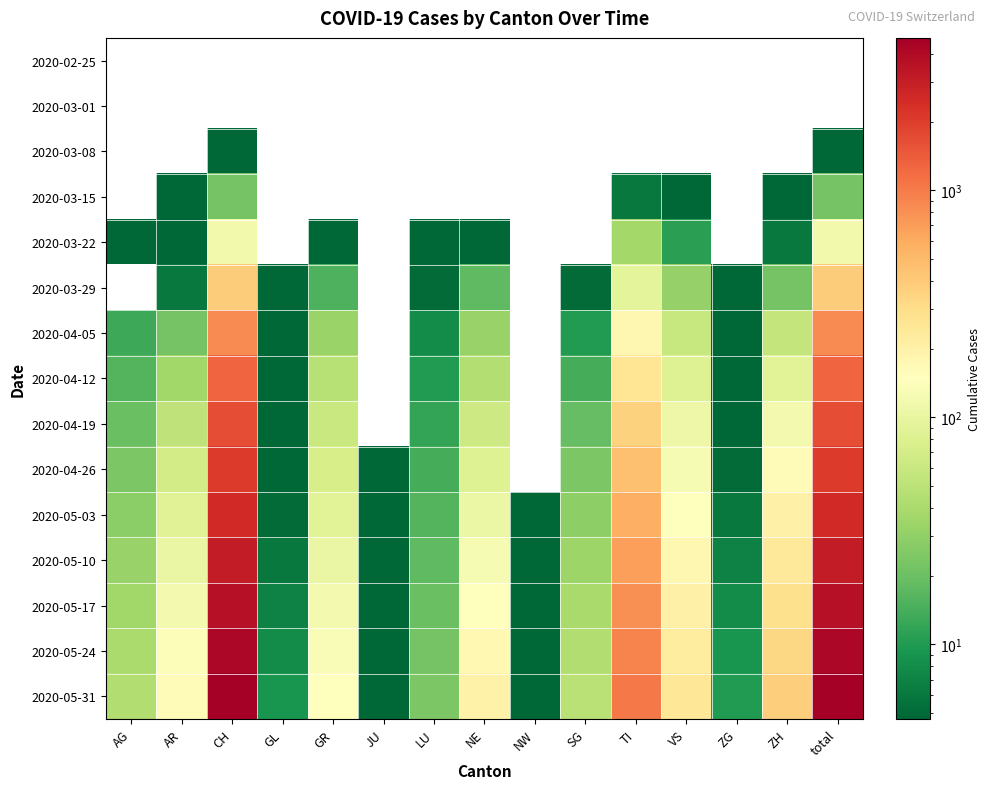

At which category is the sum across all series the highest?

CH